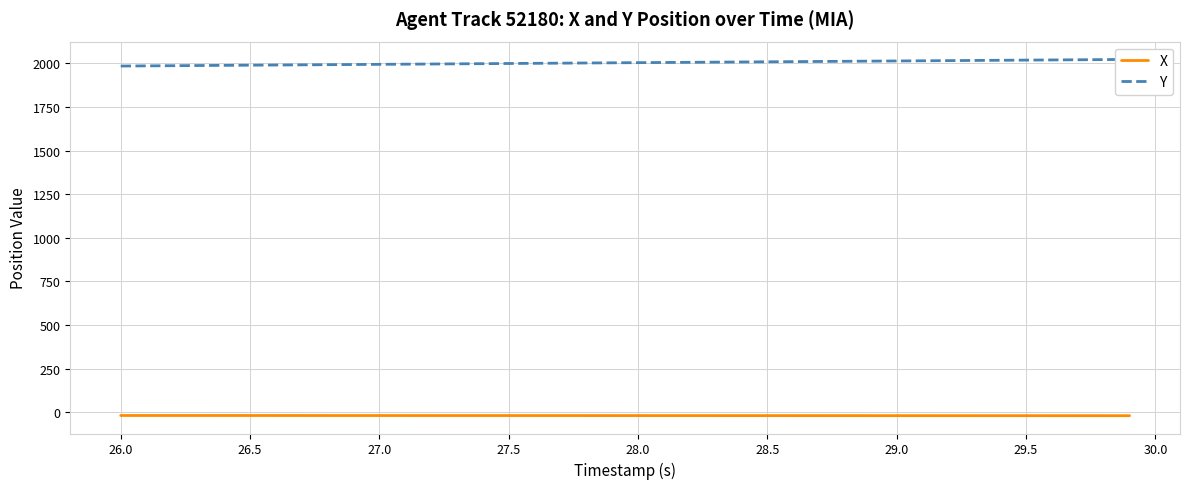

The value of Y at 14 is 584.0. True or false?

False